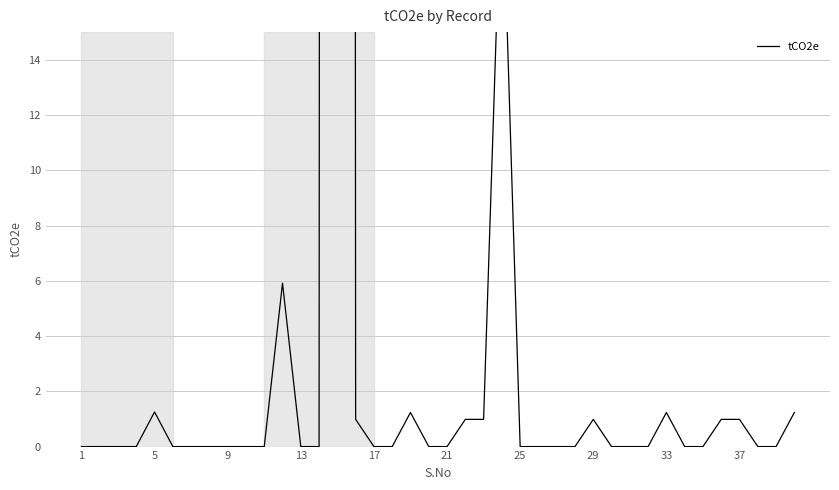

Count the number of values greater than 0.

15